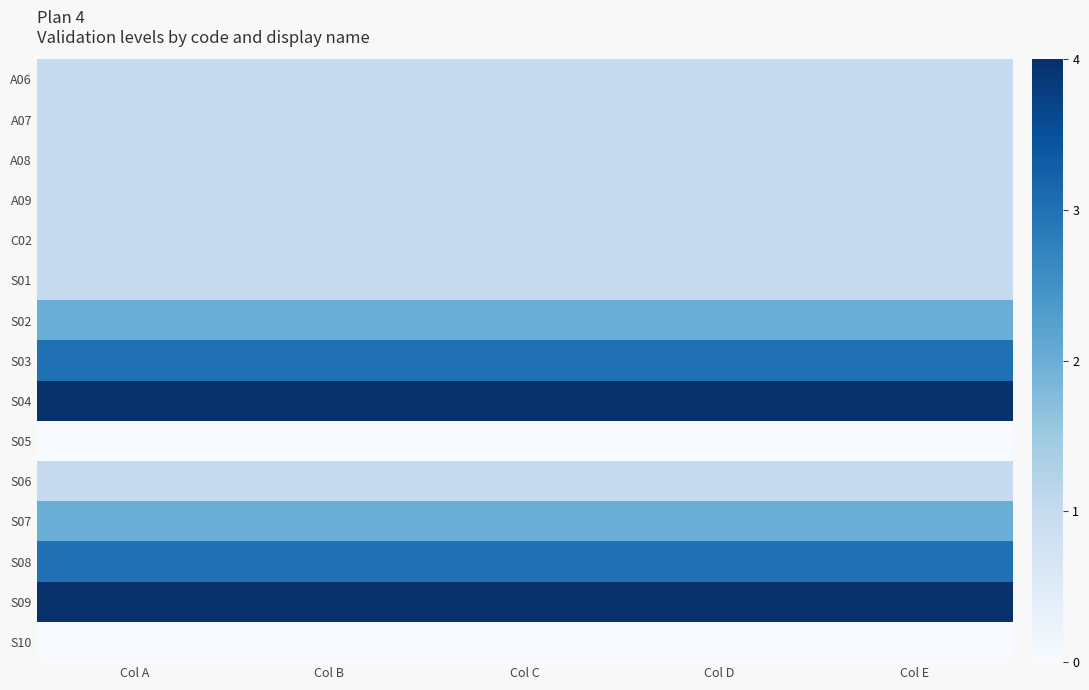

At Col E, list the series in order from largest to smallest.

S04, S09, S03, S08, S02, S07, A06, A07, A08, A09, C02, S01, S06, S05, S10